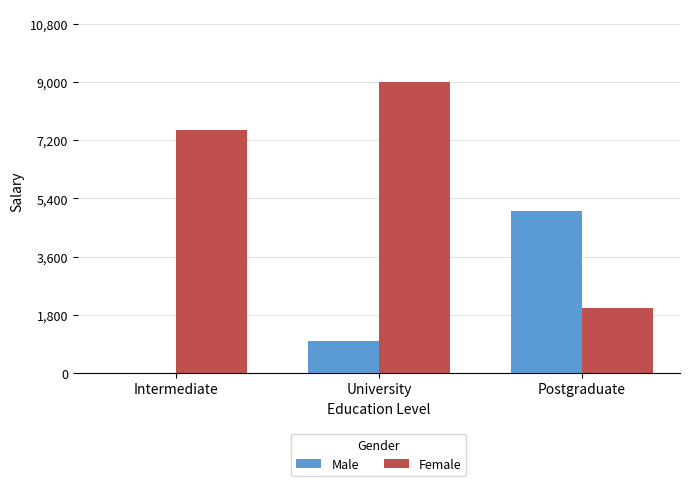

What are all the series names shown in the legend?

Male, Female